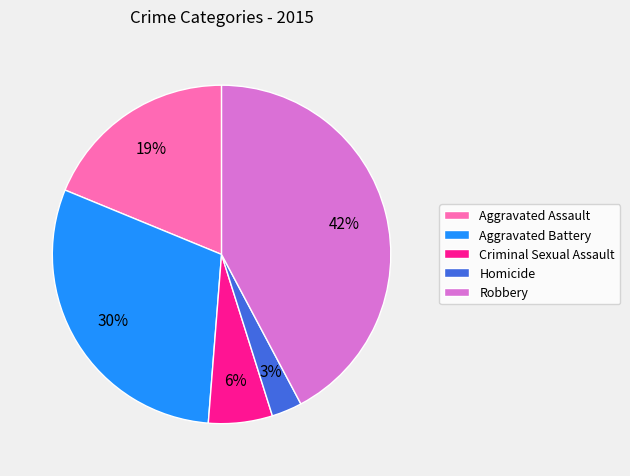

To the nearest percent, what is the difference between the largest and smallest slice percentages?

39%